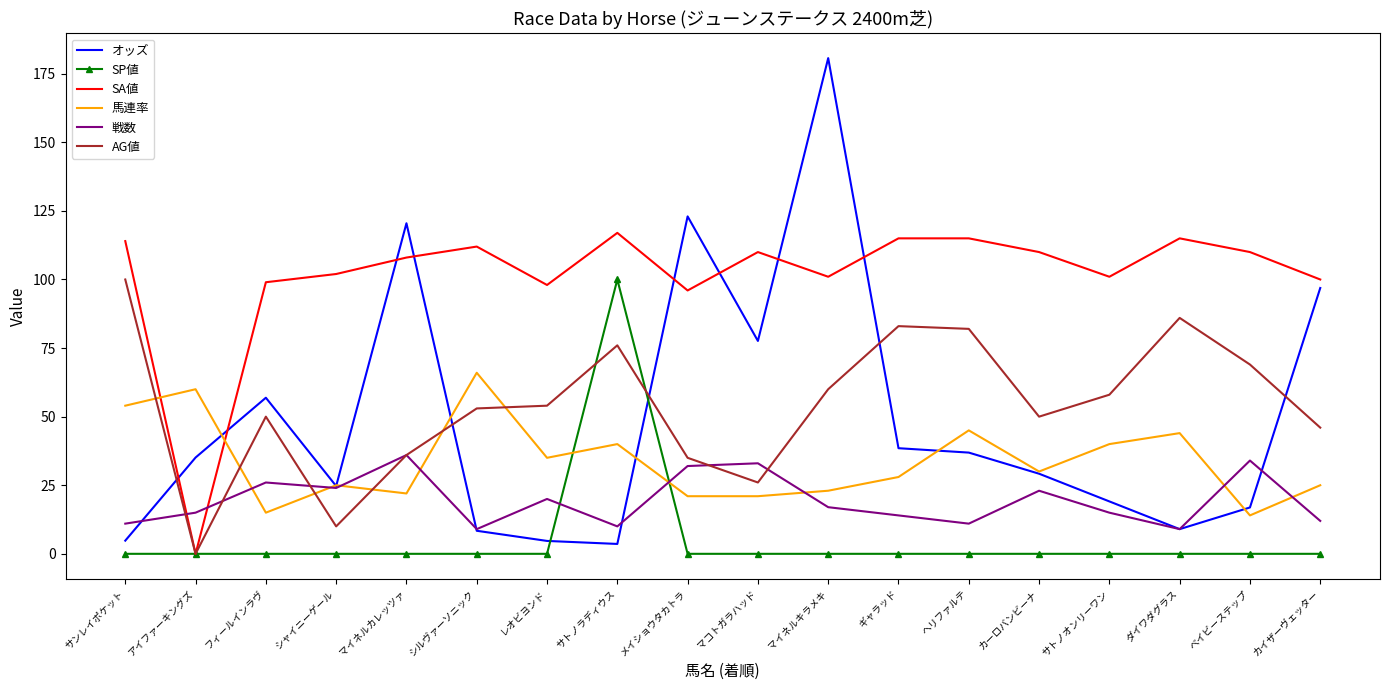

In SP値, how many points are higher than both neighbors (excluding endpoints)?

1